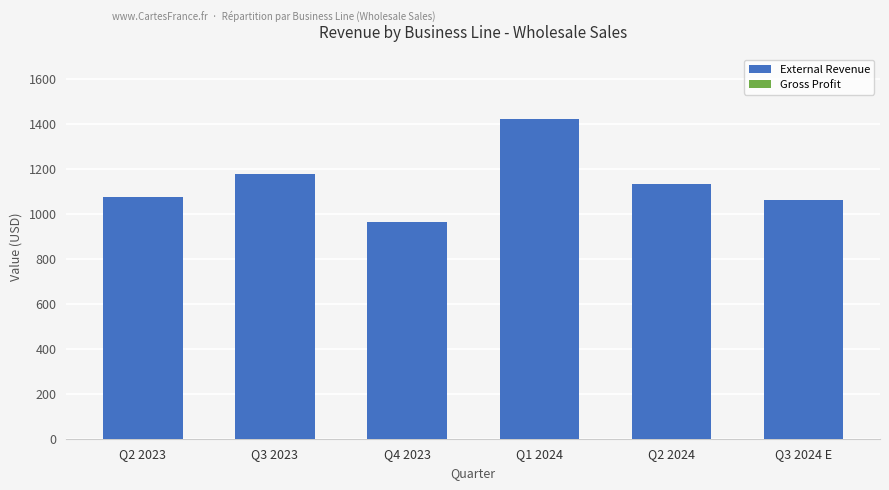

What is the change in value from Q2 2024 to Q3 2024 E?

-73.3